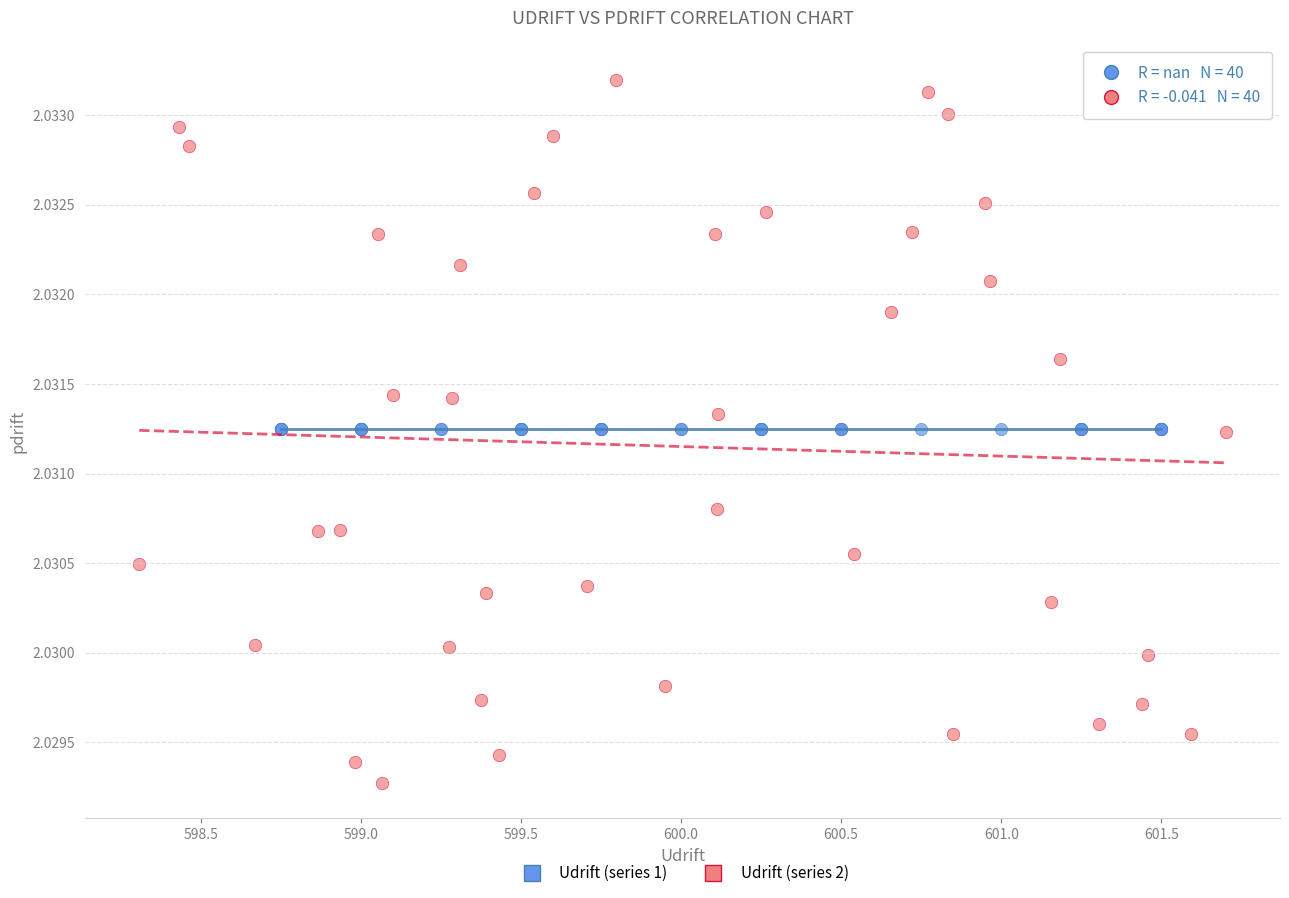

Which series contains the lowest Y value?

Udrift (series 2)